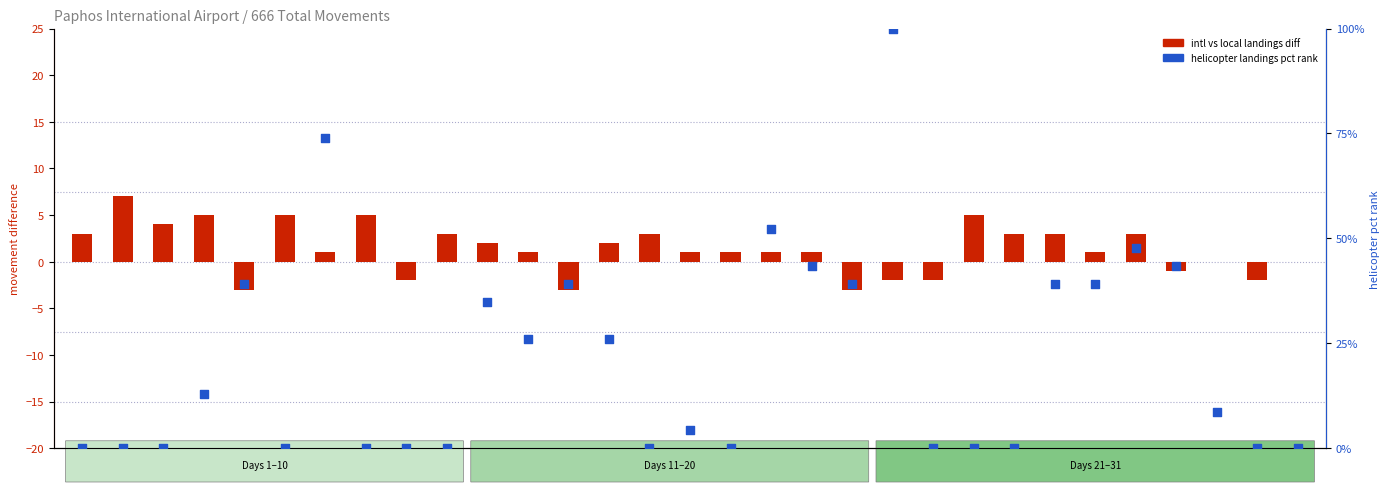

Which series reaches the minimum Y coordinate?

intl vs local landings diff